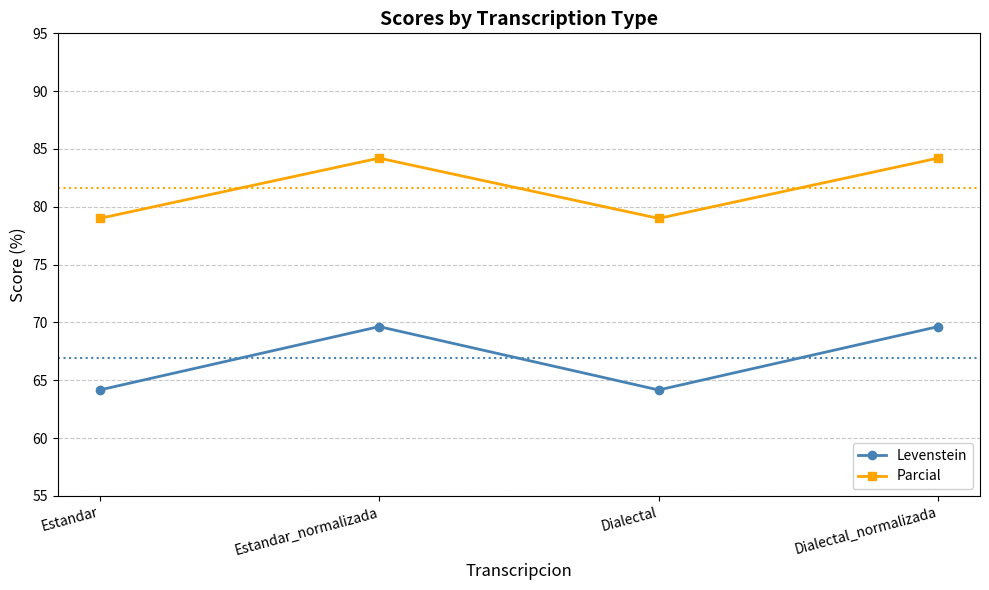

In Levenstein, how many points are higher than both neighbors (excluding endpoints)?

1